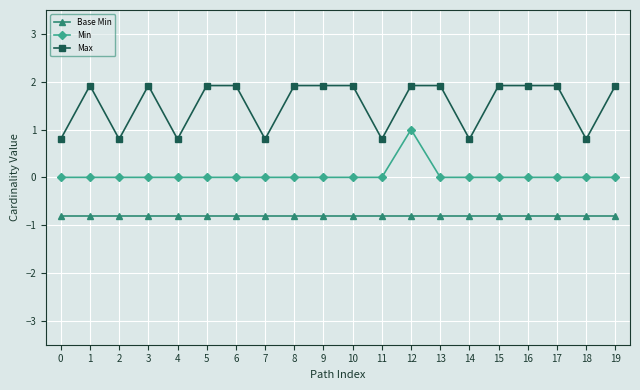

How many data points in Max are less than 1?

7